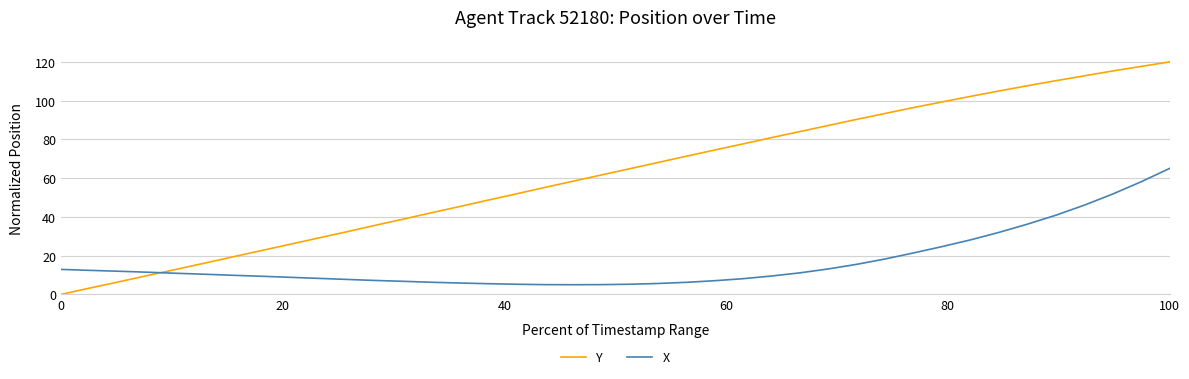

After their last crossing, which series has the higher values: X or Y?

Y